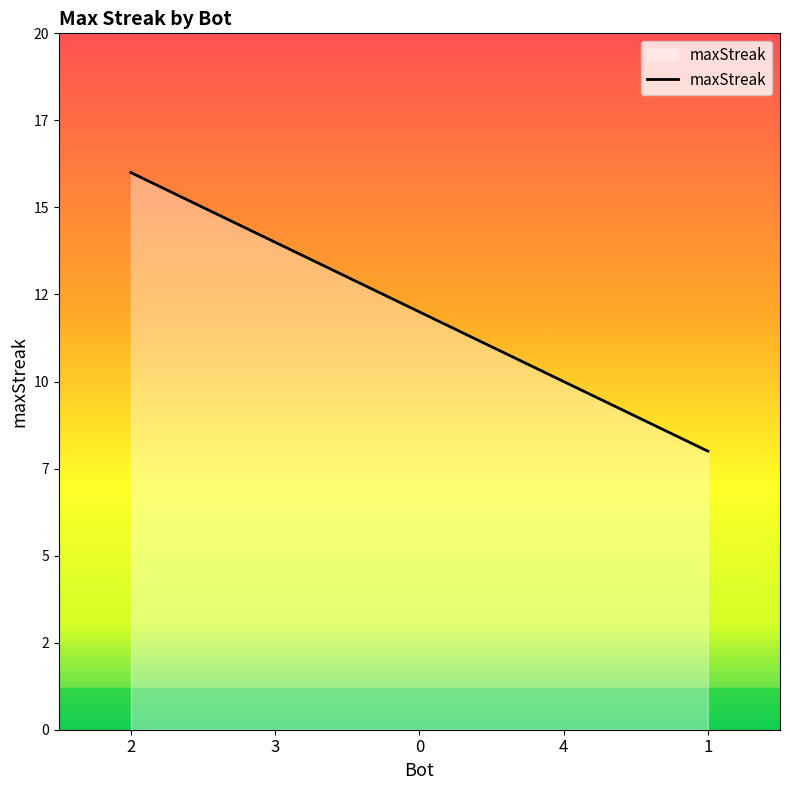

How many lines are shown in the chart?

1